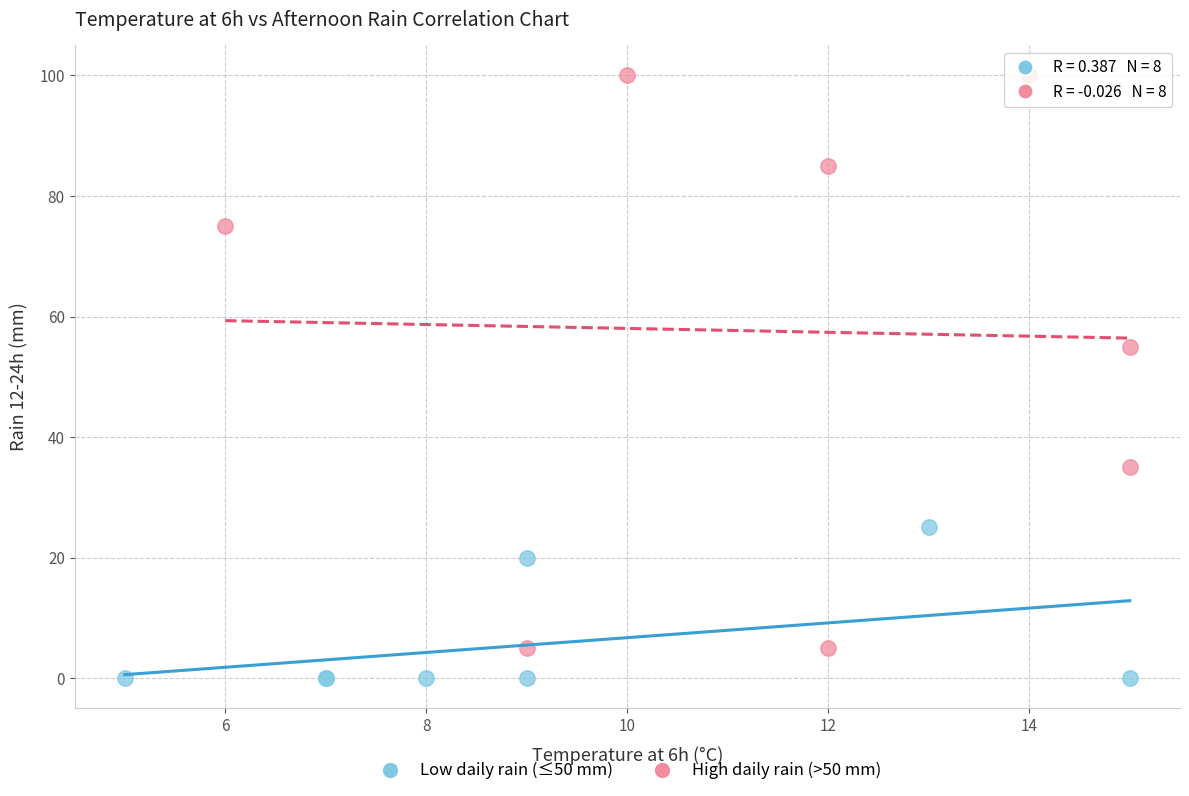

Which series contains the lowest Y value?

Low daily rain (≤50 mm)